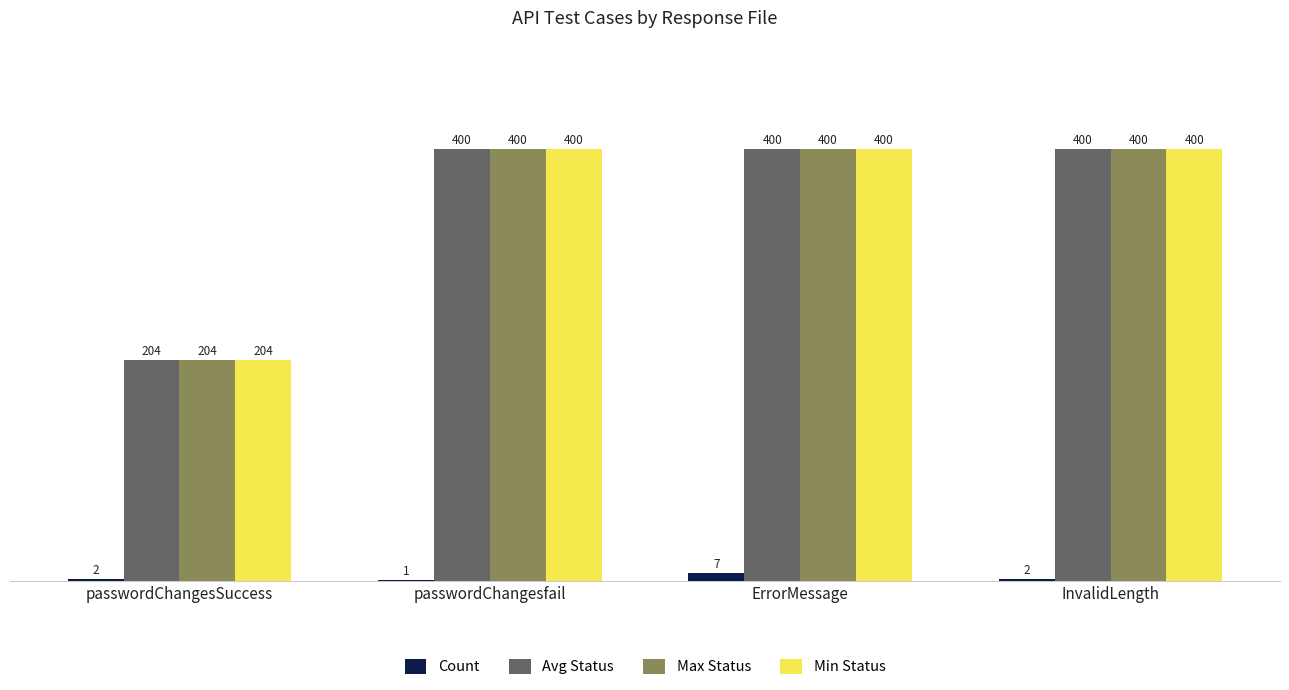

Which series changed the most between passwordChangesfail and InvalidLength?

Count